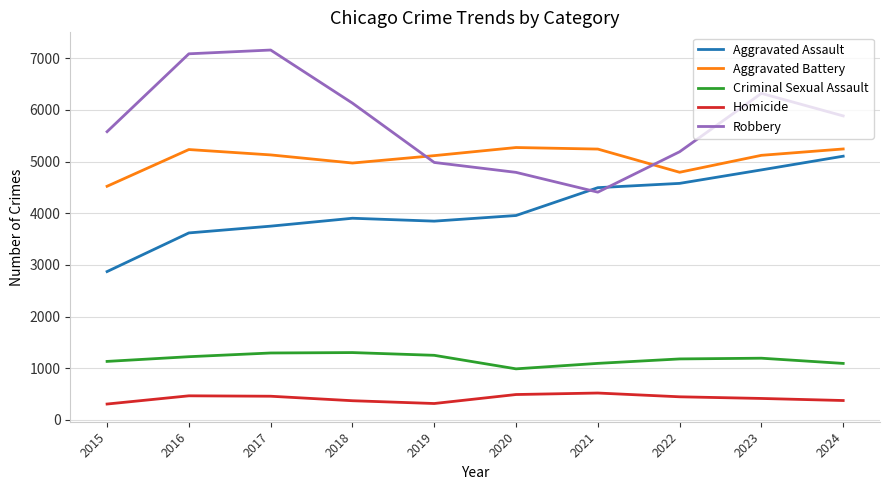

Which series has the largest total across all categories?

Robbery